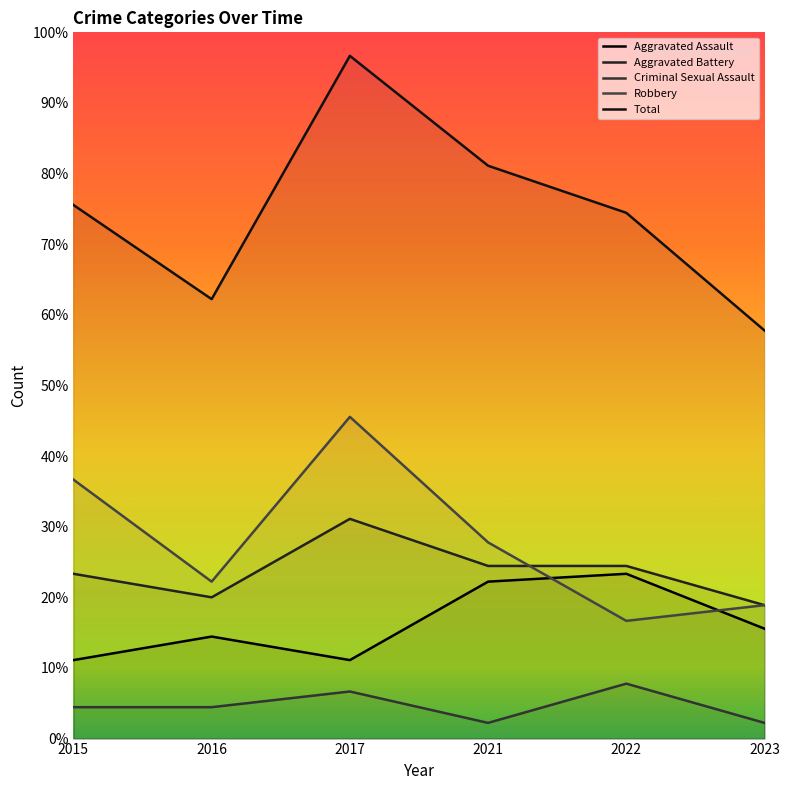

Which series has the largest total across all categories?

Total